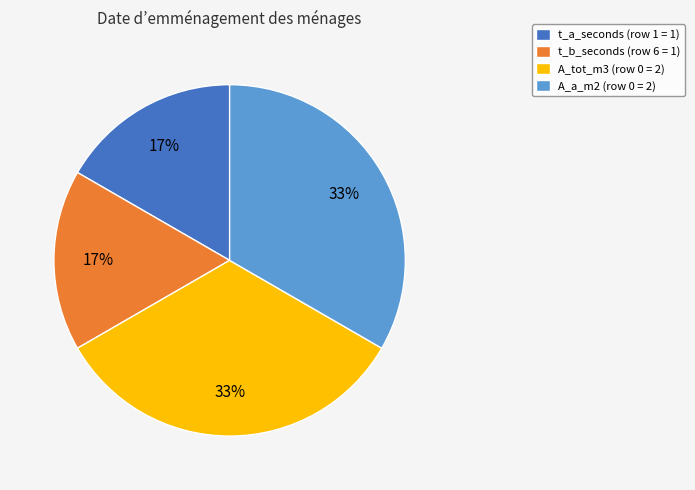

Is it true that t_b_seconds is 17% of the pie?

True